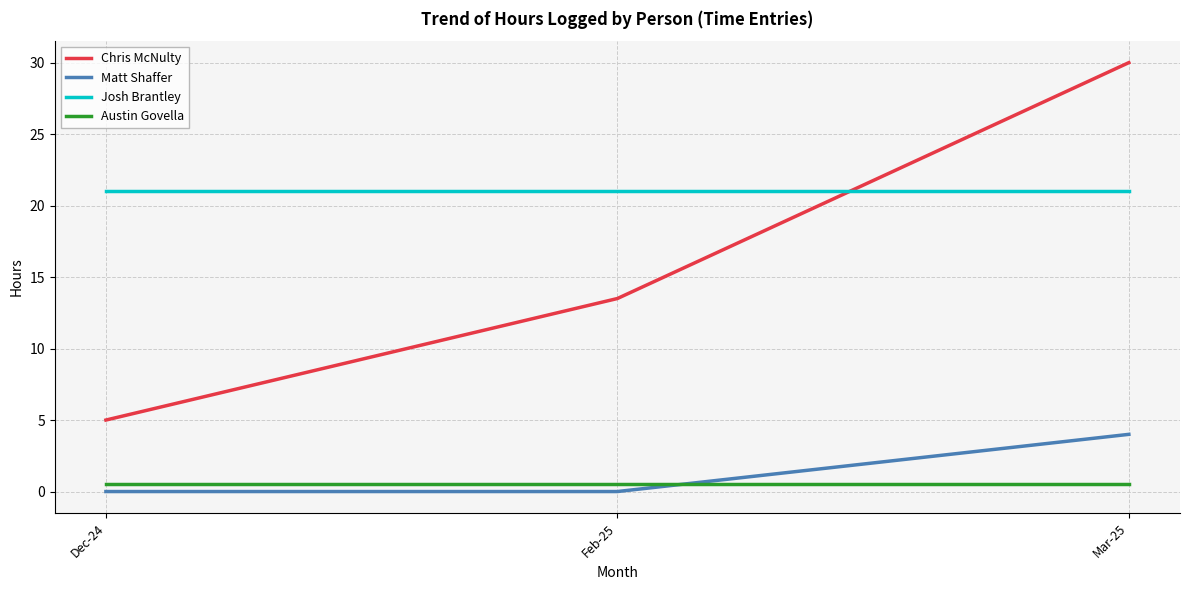

The Chris McNulty series shows 30.0 at Mar-25. True or false?

True